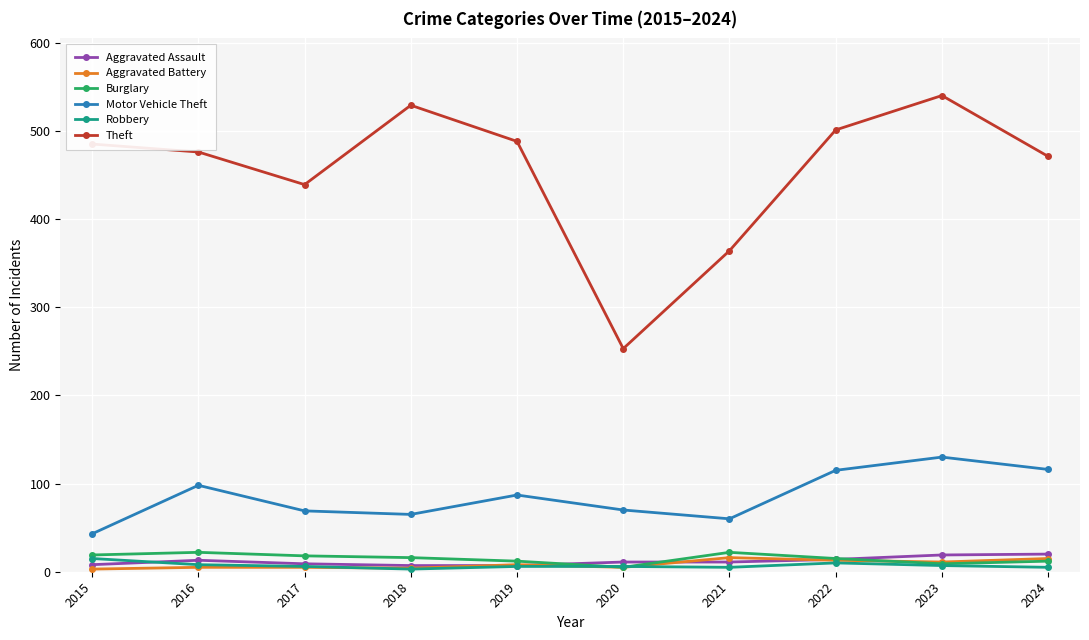

True or false: Aggravated Assault and Motor Vehicle Theft cross at least once.

False